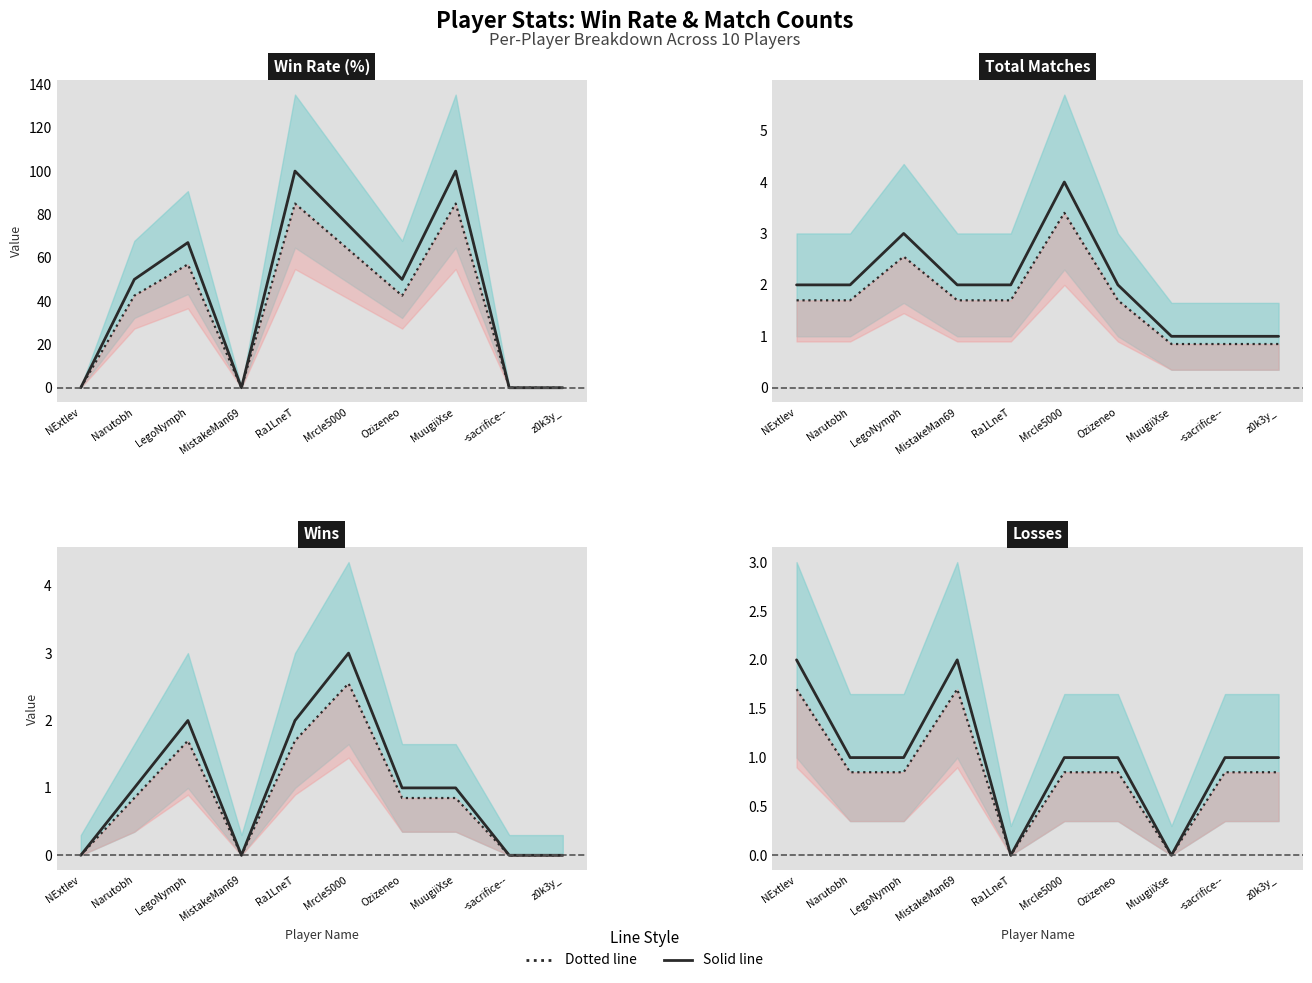

What is the difference between the Total values at -sacrifice-- and Mrcle5000?

3